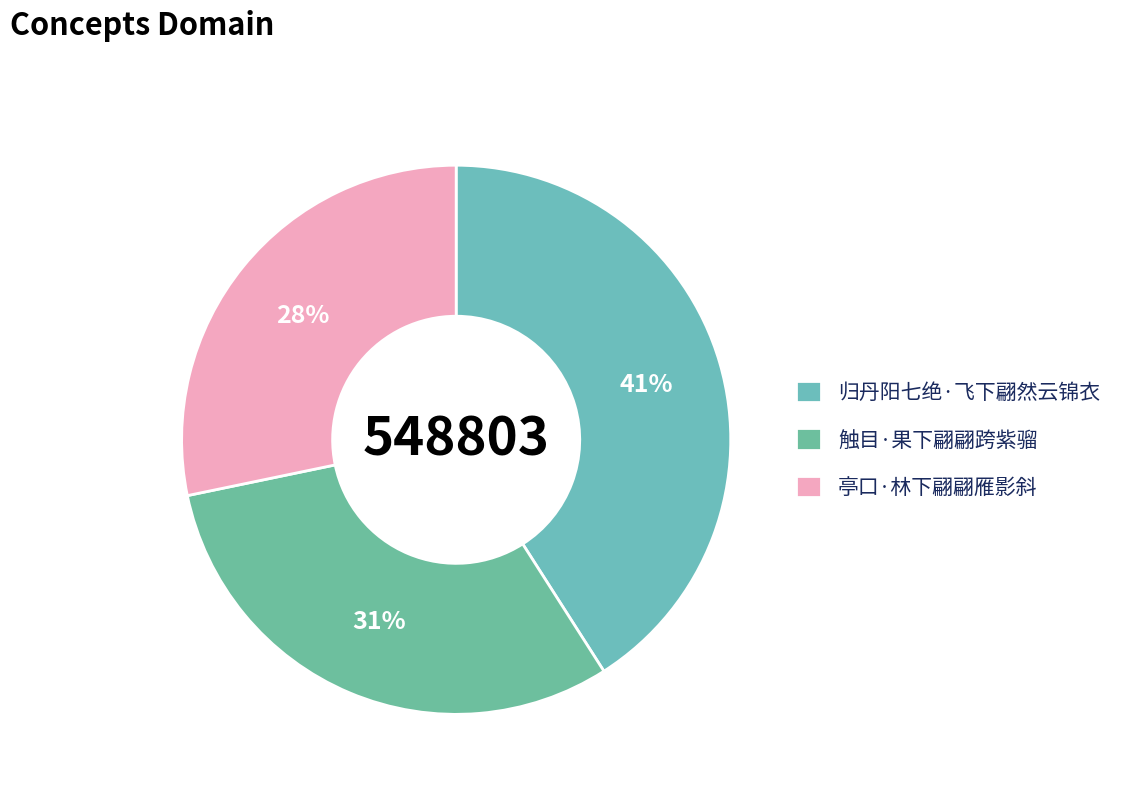

Is 归丹阳七绝·飞下翩然云锦衣 the majority of the pie?

No